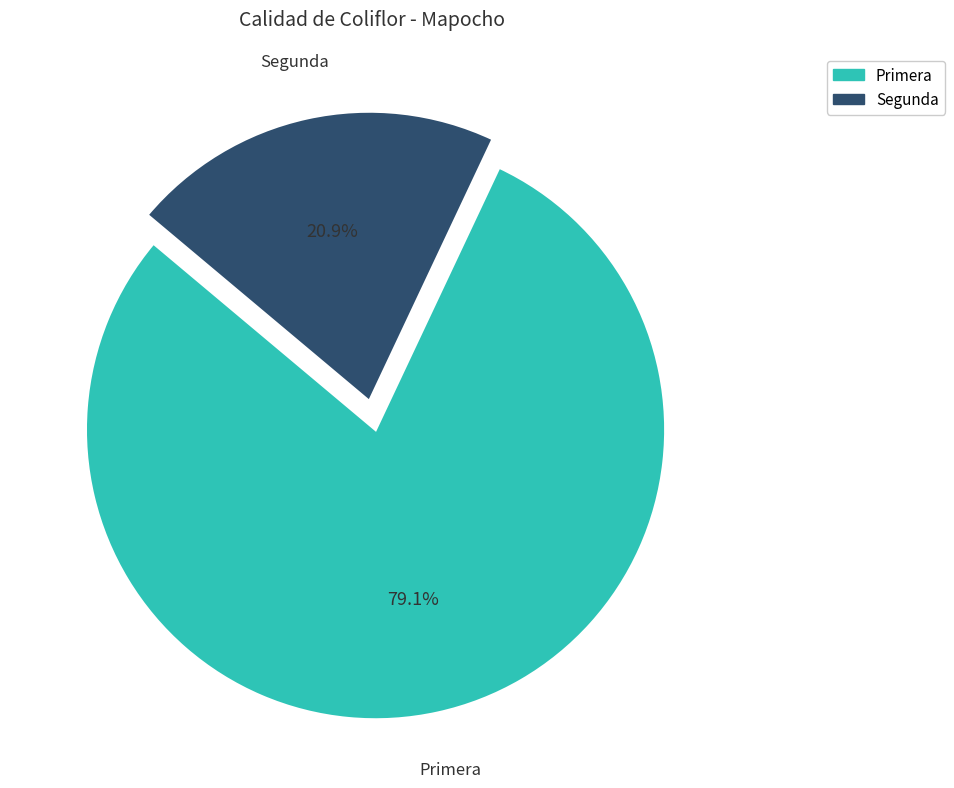

To the nearest percent, what portion does Primera represent?

79%